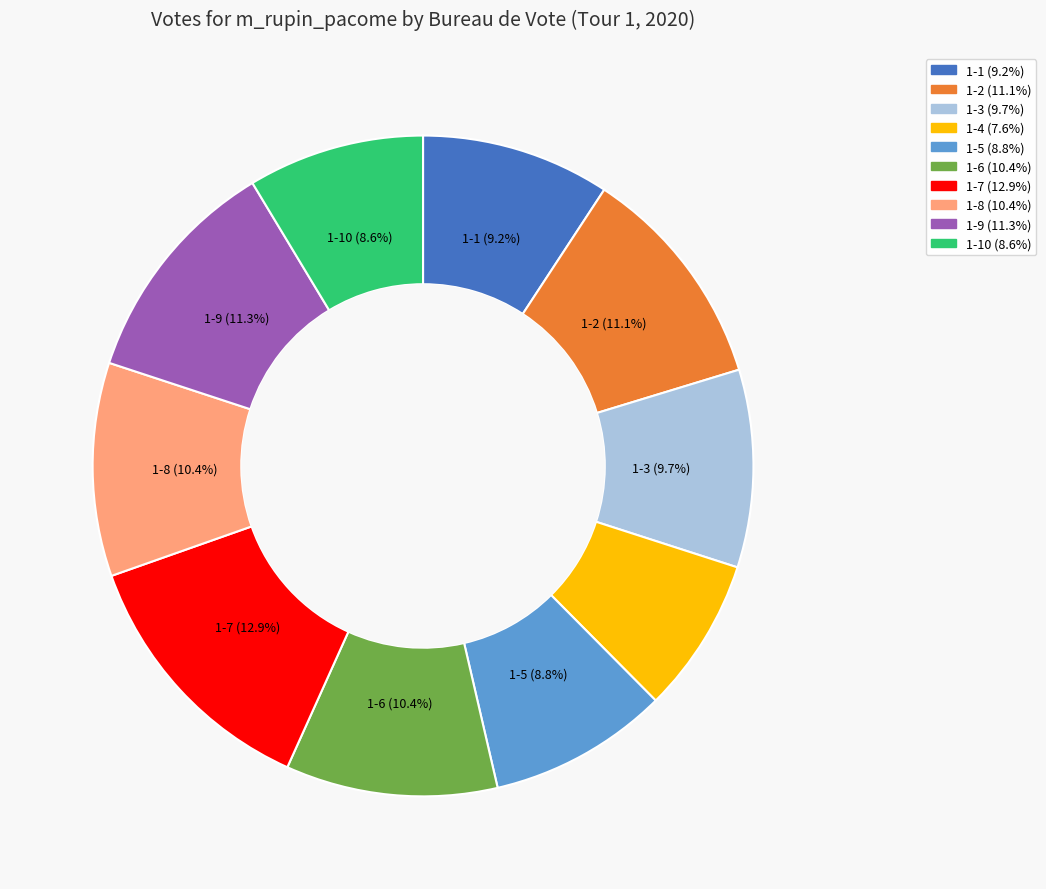

Is there a majority slice in this chart?

No